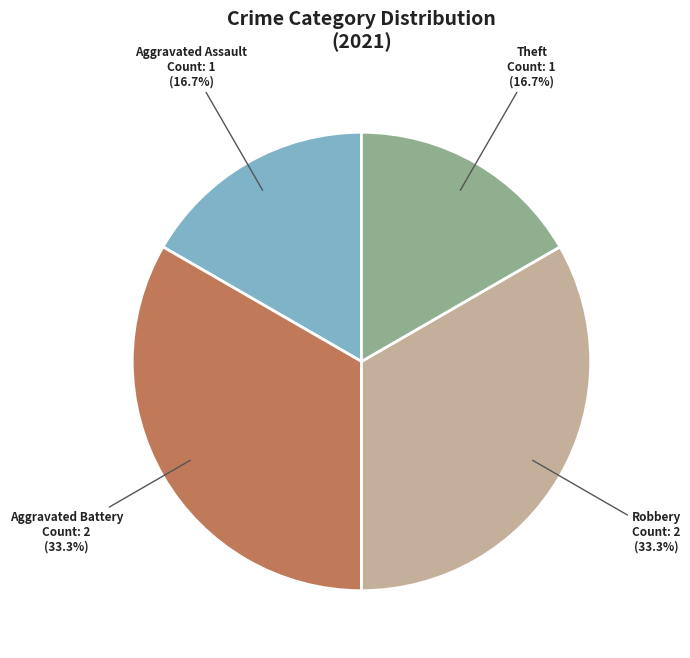

Does Robbery represent more than half of the total?

No